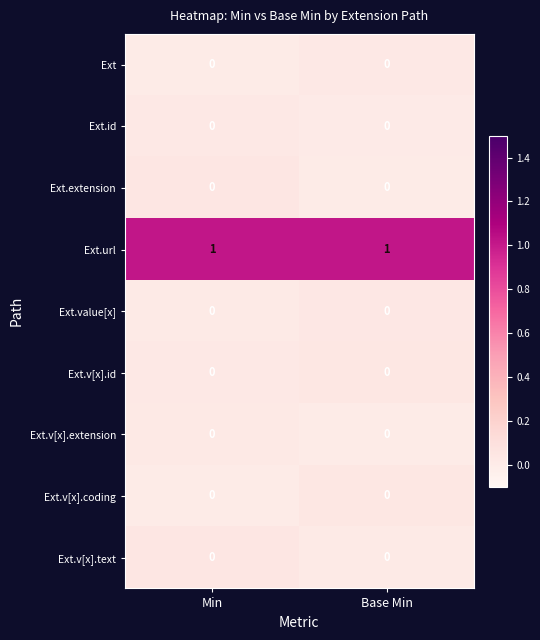

Reading left to right, transcribe all the data shown in this chart.

row_0: Min=0.0	Base Min=0.0
row_1: Min=0.0	Base Min=0.0
row_2: Min=0.0	Base Min=0.0
row_3: Min=1.0	Base Min=1.0
row_4: Min=0.0	Base Min=0.0
row_5: Min=0.0	Base Min=0.0
row_6: Min=0.0	Base Min=0.0
row_7: Min=0.0	Base Min=0.0
row_8: Min=0.0	Base Min=0.0